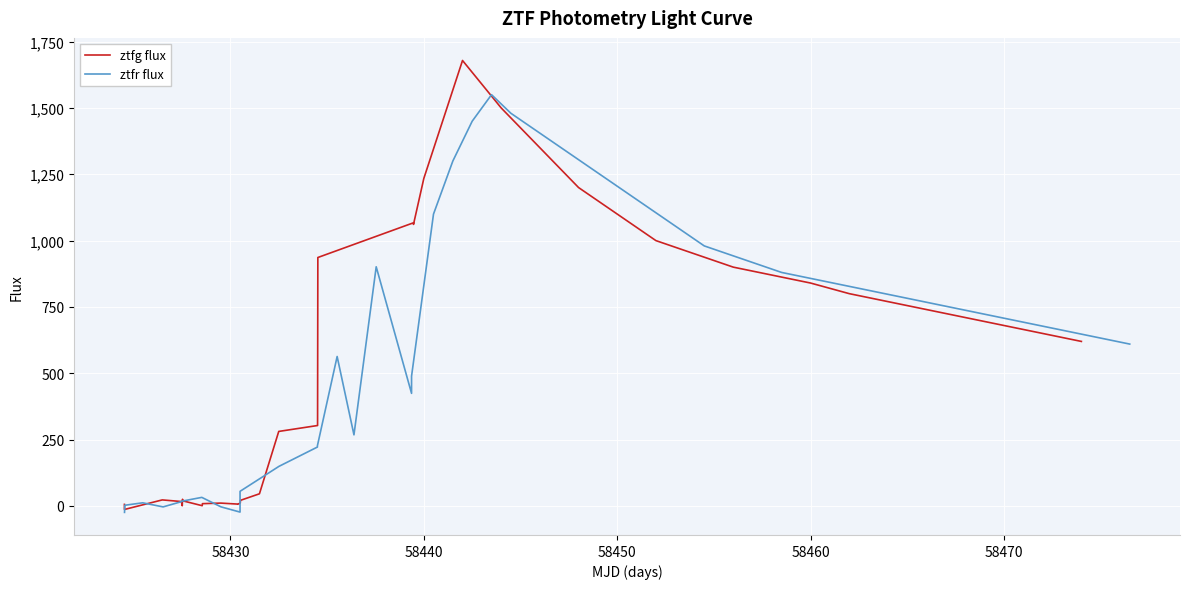

What is the maximum value for ztfr flux?

1550.0